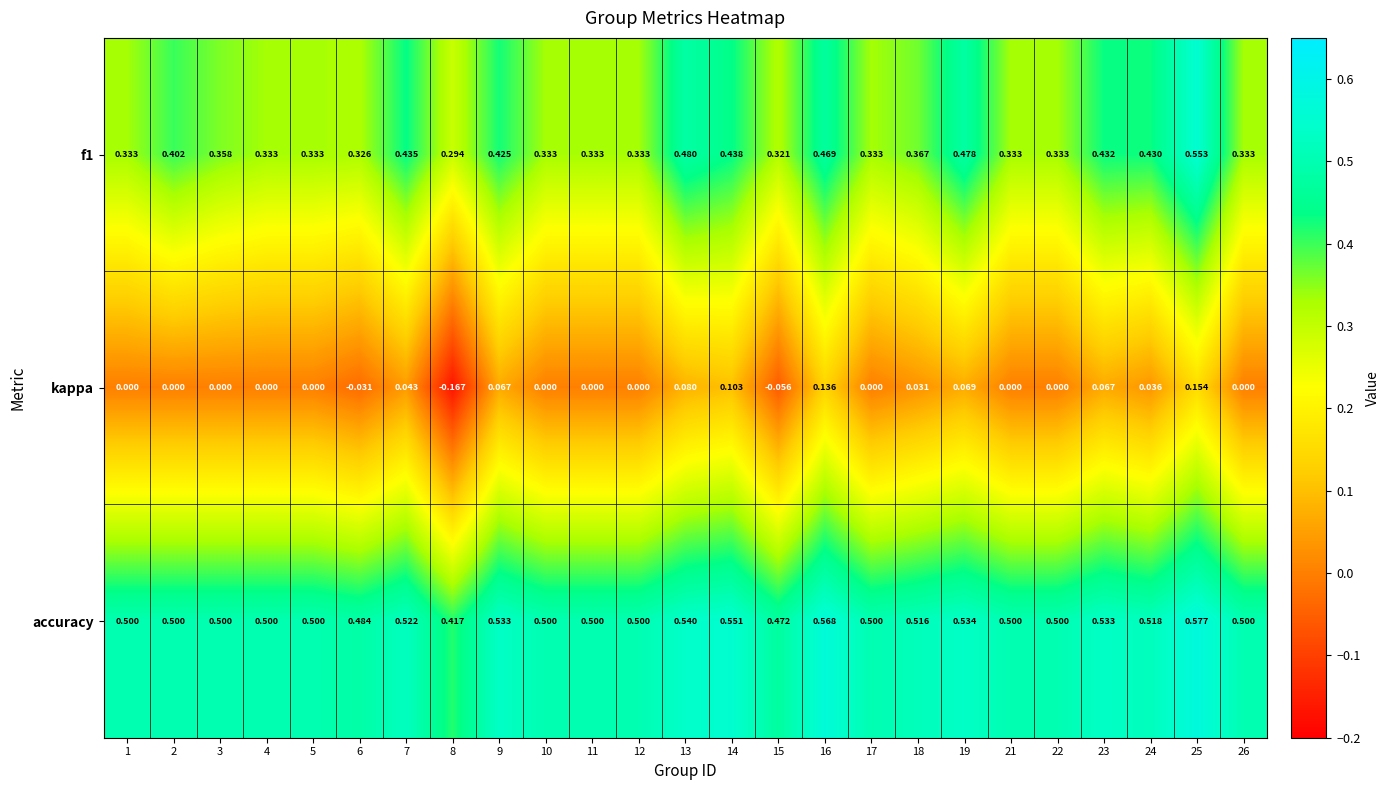

Which series changed the most between 5 and 8?

kappa